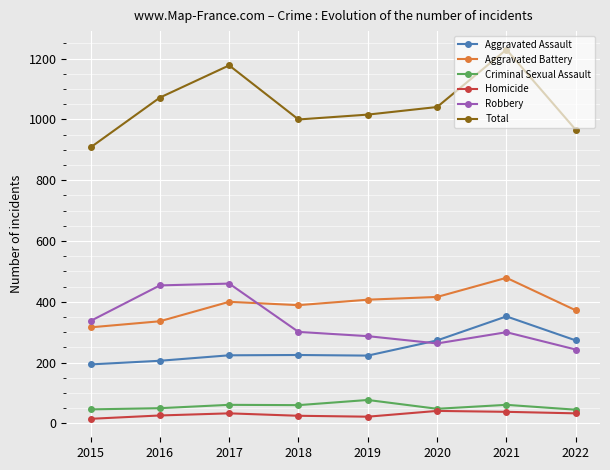

True or false: Criminal Sexual Assault has a value of 60 at 2018.

True